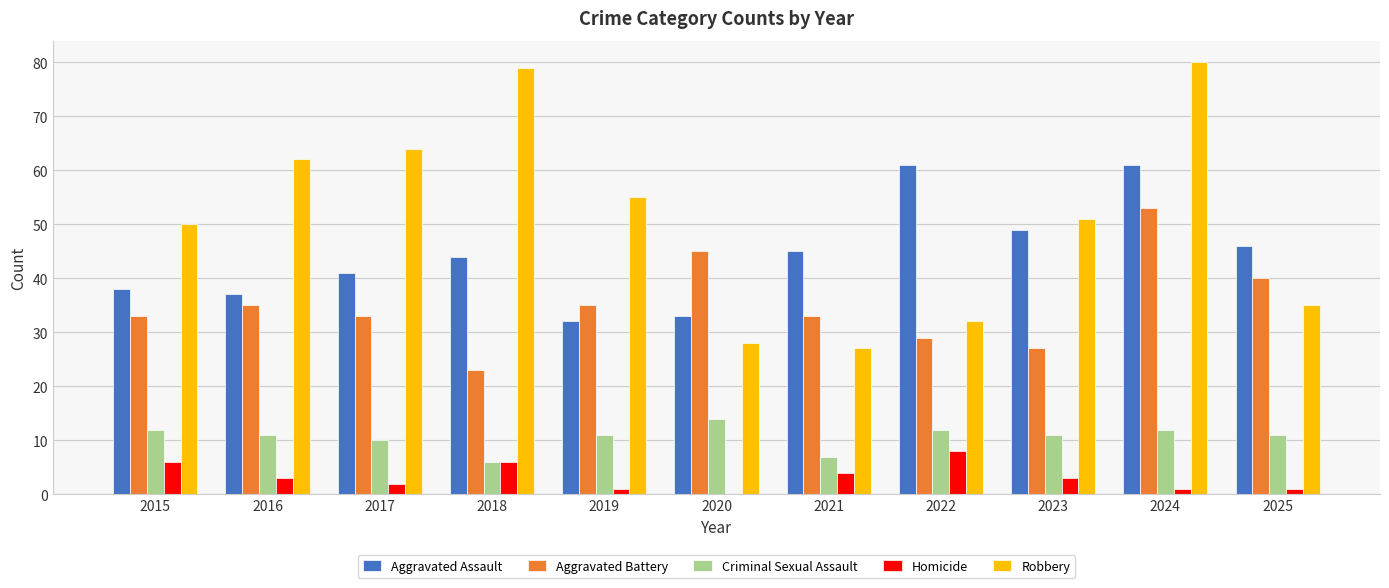

What is the total value across all series at 2022?

142